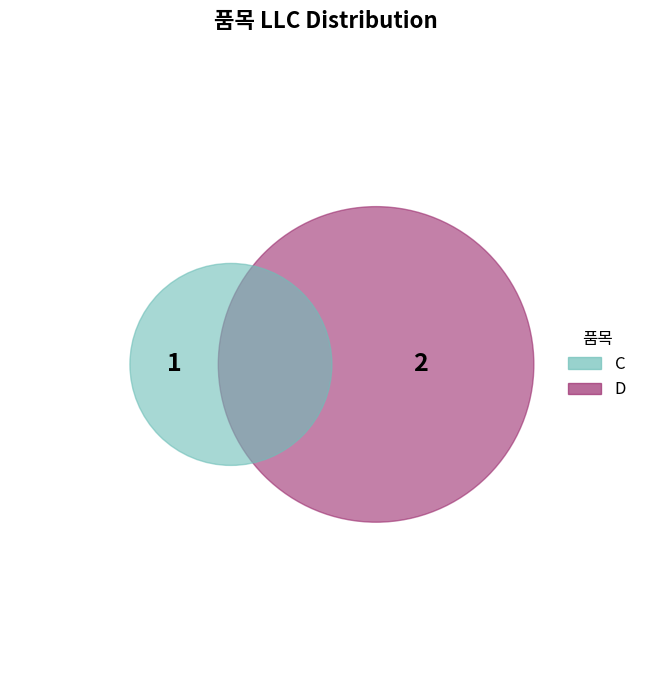

Between D and C, which is larger?

D